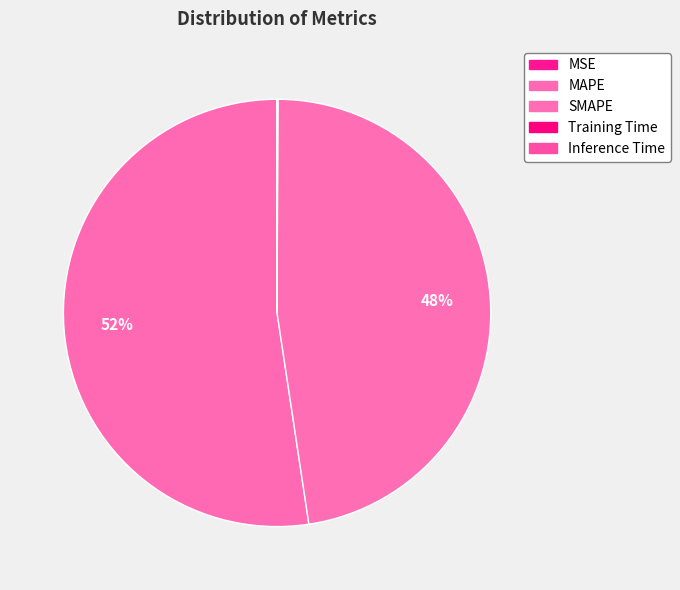

What portion of the pie excludes Training Time?

100.0%